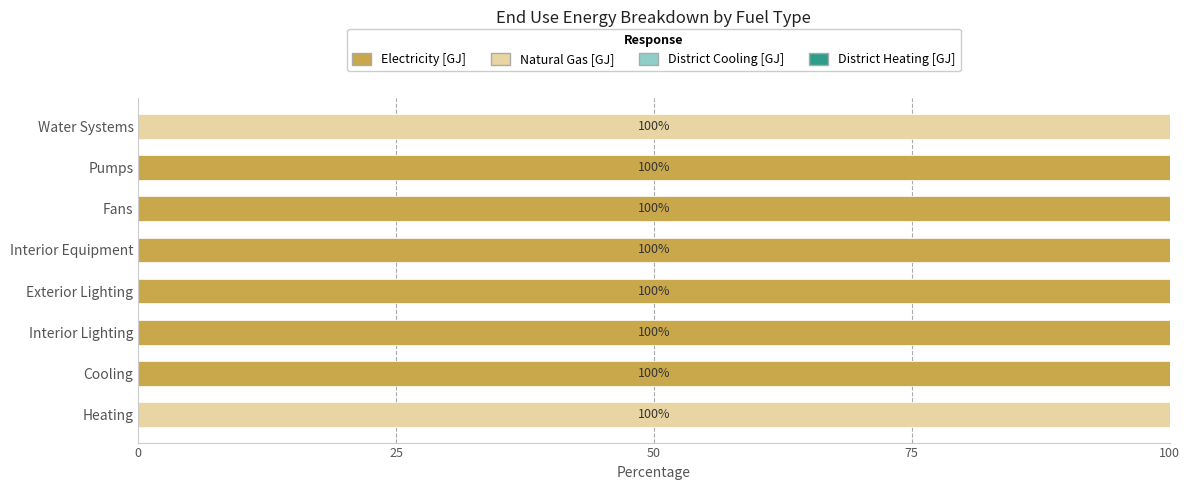

The Electricity [GJ] series shows 0 at Heating. True or false?

True